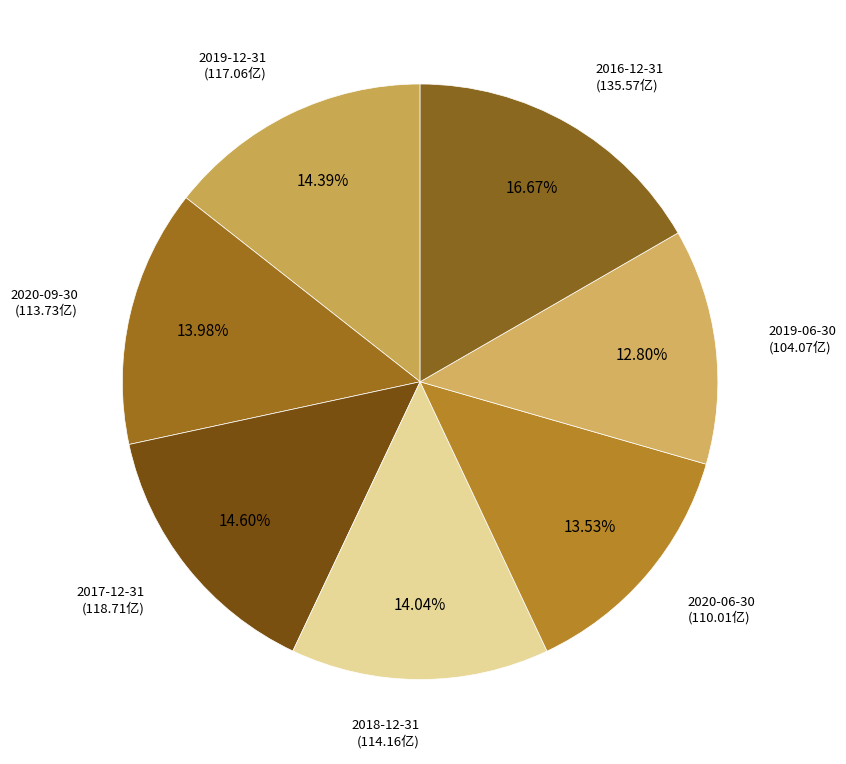

Is it true that 2020-06-30 is 28% of the pie?

False